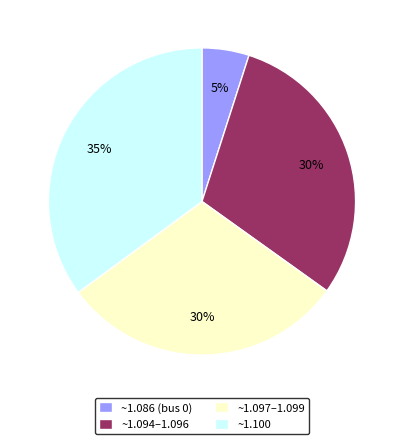

Between ~1.094–1.096 and ~1.086 (bus 0), which is larger?

~1.094–1.096